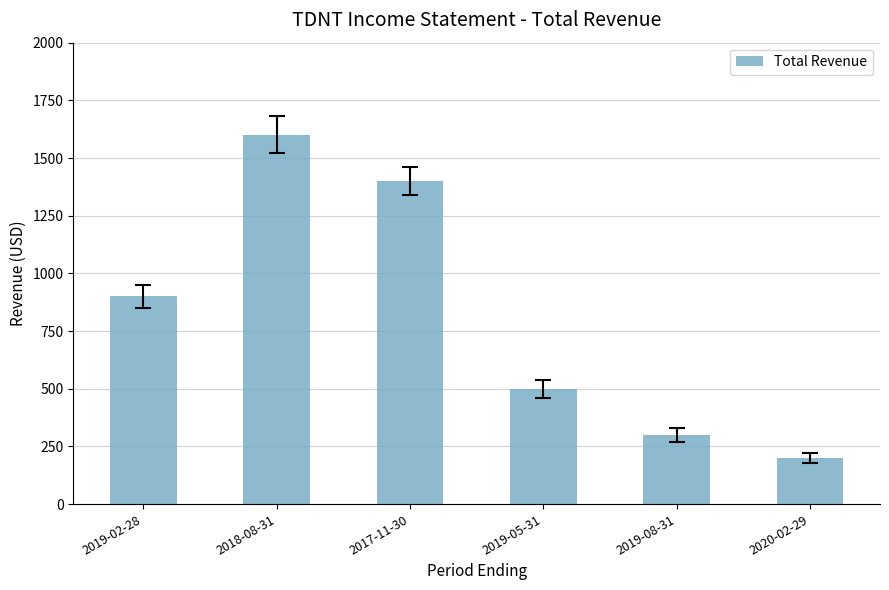

Does the chart contain any negative values?

No